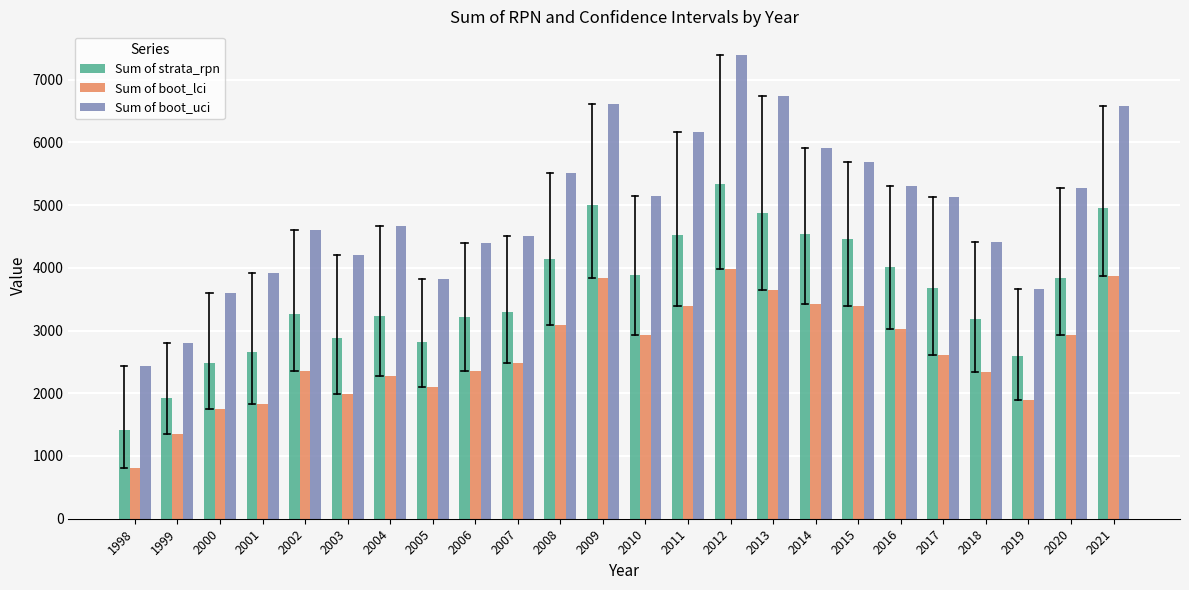

What is the sum of all Sum of boot_lci values?

63633.0